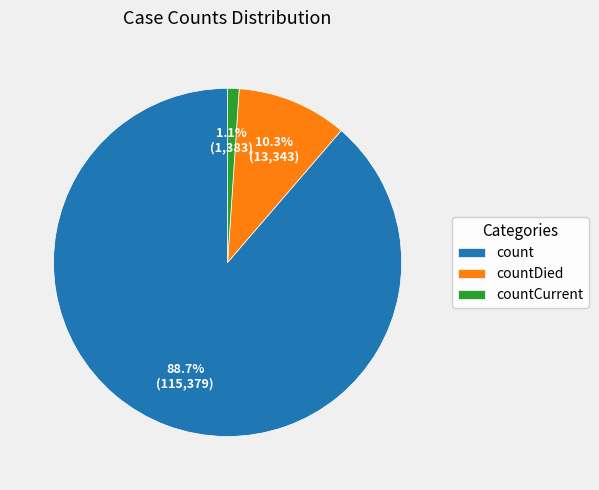

What percentage is the count slice, to the nearest percent?

89%